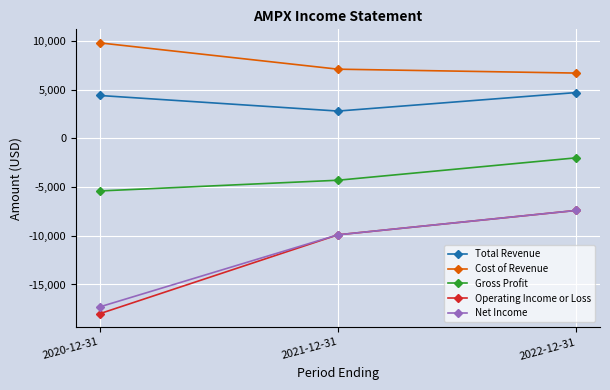

List the labels in order of Operating Income or Loss value, smallest first.

2020-12-31, 2021-12-31, 2022-12-31